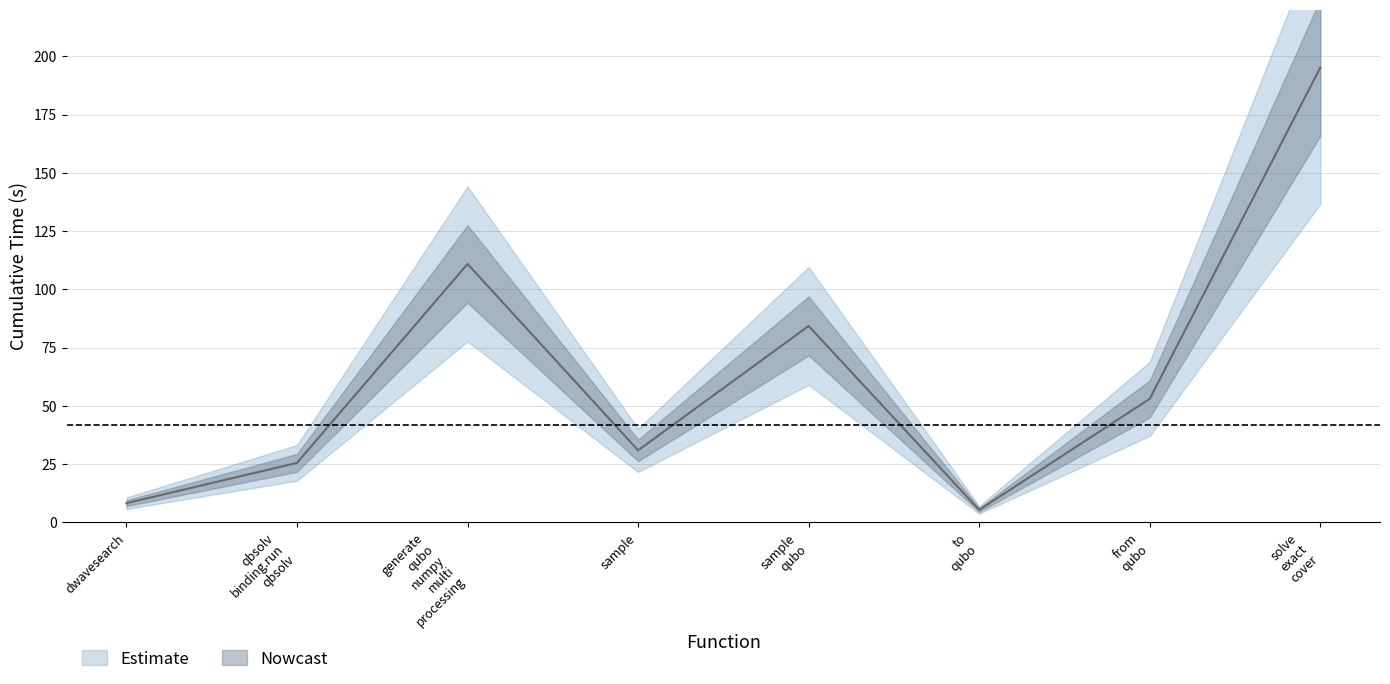

The value at sample is 30.9. True or false?

True